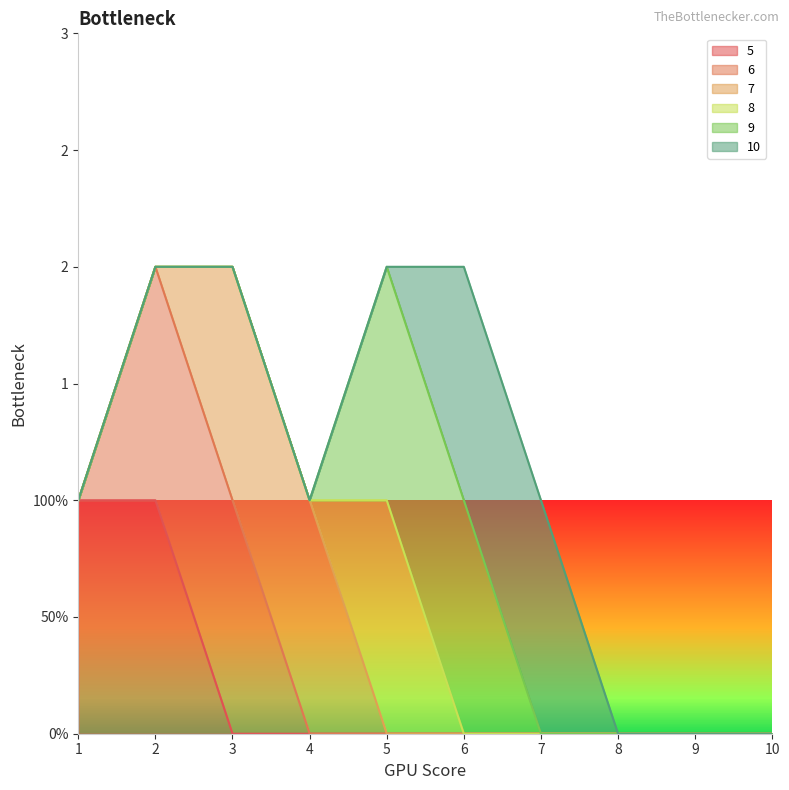

Count the 7 values in the range 0 to 1.

10